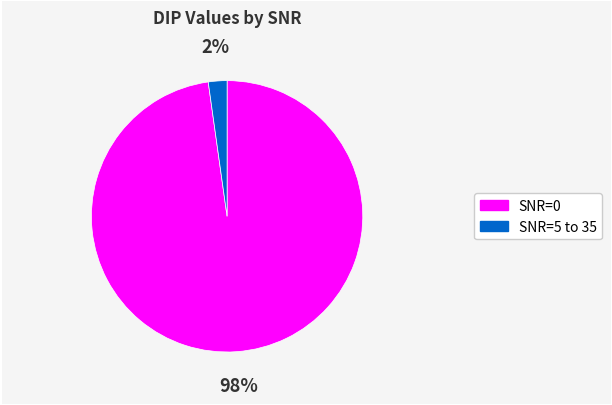

What is the largest slice in the pie chart?

SNR=0